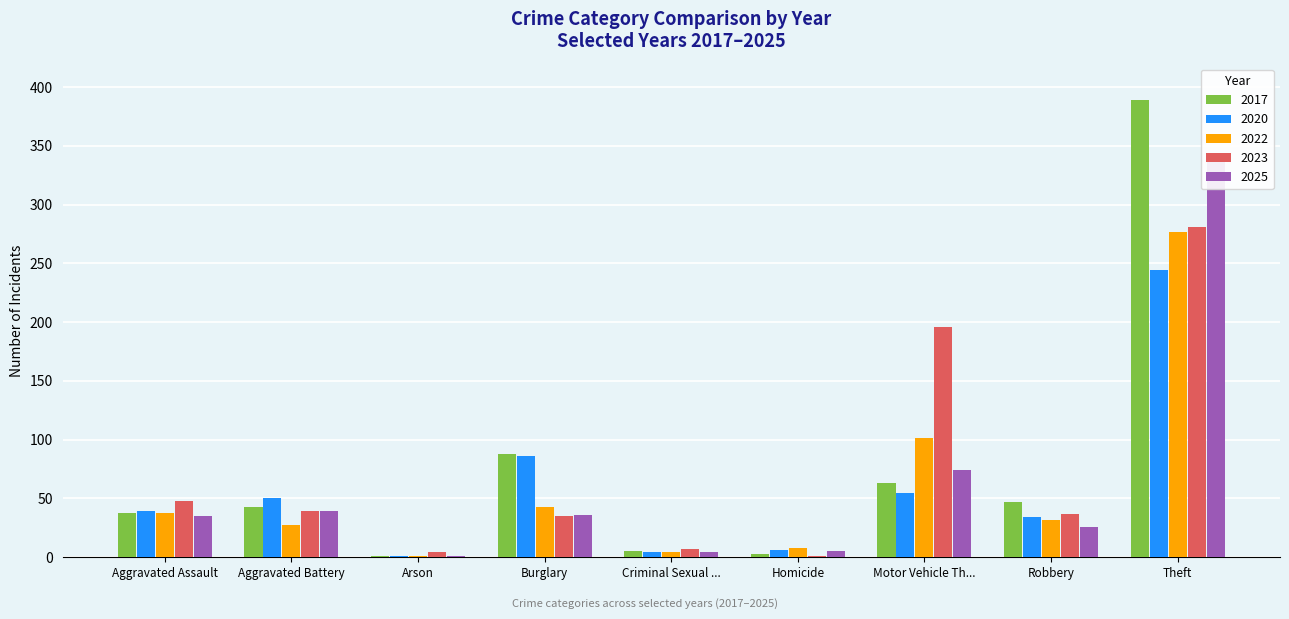

At which label is 2025 closest to 171?

Motor Vehicle Th...